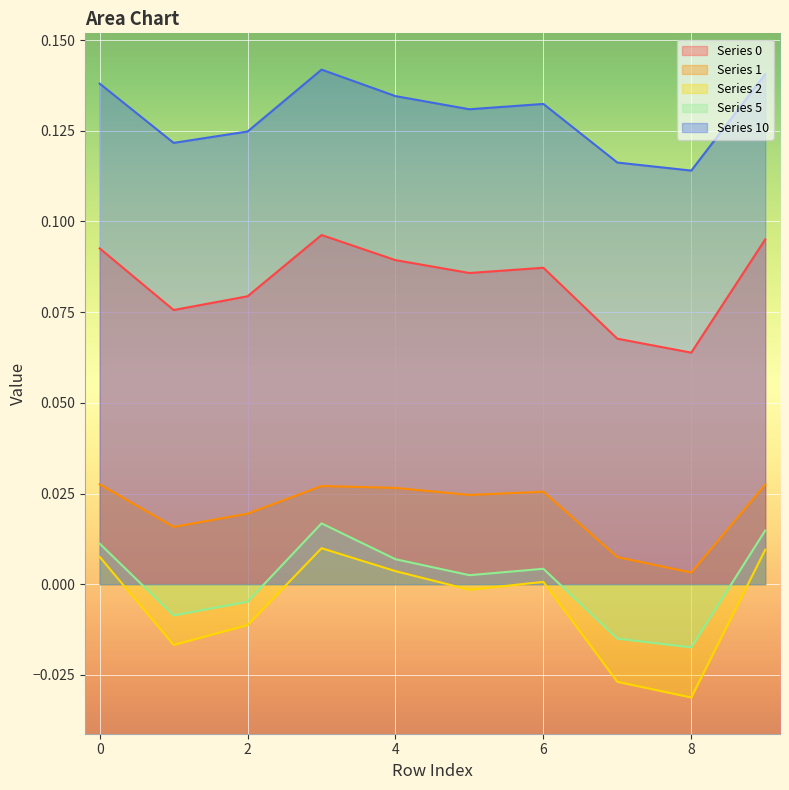

Which category has the lowest value in the 1 series?

8